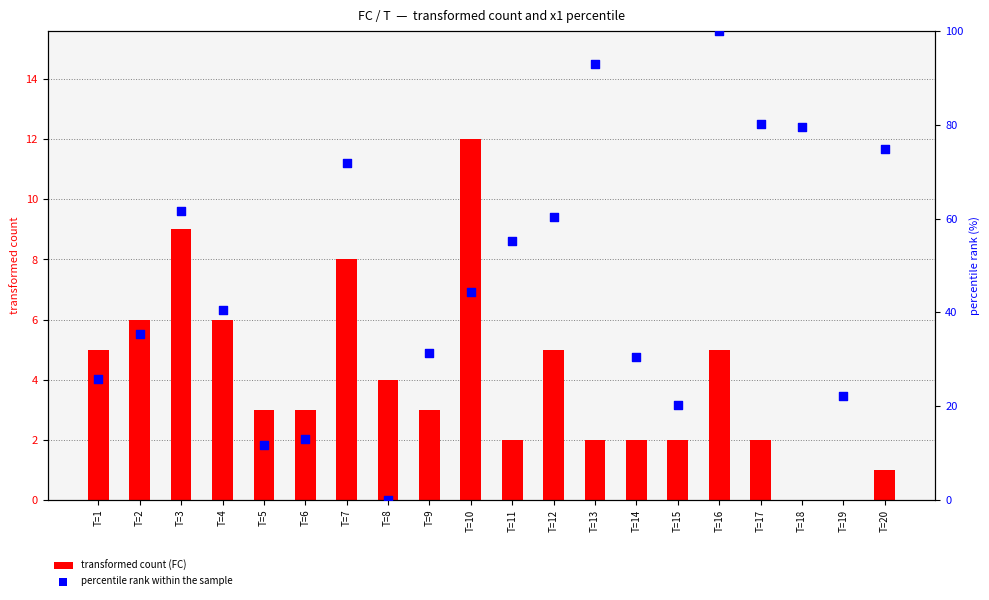

What are all the series names shown in the legend?

transformed count (FC), percentile rank within the sample